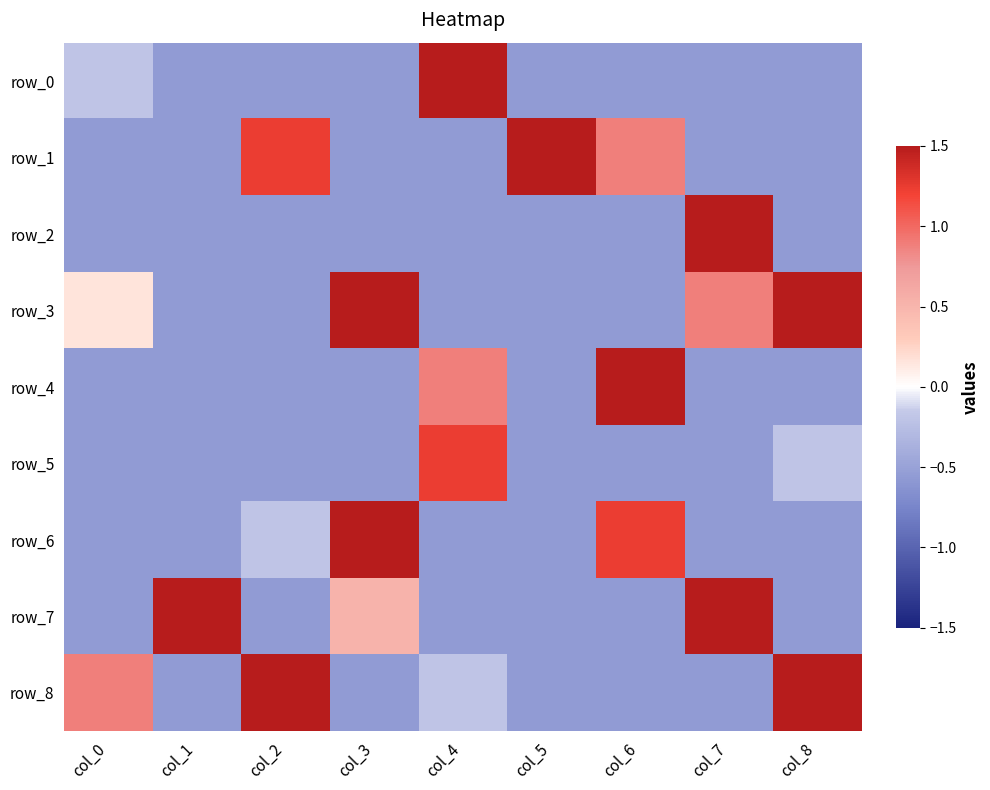

Reading left to right, list all the values displayed in this chart.

row_0: col_0=-0.2	col_1=-0.6	col_2=-0.6	col_3=-0.6	col_4=1.5	col_5=-0.6	col_6=-0.6	col_7=-0.6	col_8=-0.6
row_1: col_0=-0.6	col_1=-0.6	col_2=1.2	col_3=-0.6	col_4=-0.6	col_5=1.5	col_6=0.9	col_7=-0.6	col_8=-0.6
row_2: col_0=-0.6	col_1=-0.6	col_2=-0.6	col_3=-0.6	col_4=-0.6	col_5=-0.6	col_6=-0.6	col_7=1.5	col_8=-0.6
row_3: col_0=0.2	col_1=-0.6	col_2=-0.6	col_3=1.5	col_4=-0.6	col_5=-0.6	col_6=-0.6	col_7=0.9	col_8=1.5
row_4: col_0=-0.6	col_1=-0.6	col_2=-0.6	col_3=-0.6	col_4=0.9	col_5=-0.6	col_6=1.5	col_7=-0.6	col_8=-0.6
row_5: col_0=-0.6	col_1=-0.6	col_2=-0.6	col_3=-0.6	col_4=1.2	col_5=-0.6	col_6=-0.6	col_7=-0.6	col_8=-0.2
row_6: col_0=-0.6	col_1=-0.6	col_2=-0.2	col_3=1.5	col_4=-0.6	col_5=-0.6	col_6=1.2	col_7=-0.6	col_8=-0.6
row_7: col_0=-0.6	col_1=1.5	col_2=-0.6	col_3=0.5	col_4=-0.6	col_5=-0.6	col_6=-0.6	col_7=1.5	col_8=-0.6
row_8: col_0=0.9	col_1=-0.6	col_2=1.5	col_3=-0.6	col_4=-0.2	col_5=-0.6	col_6=-0.6	col_7=-0.6	col_8=1.5